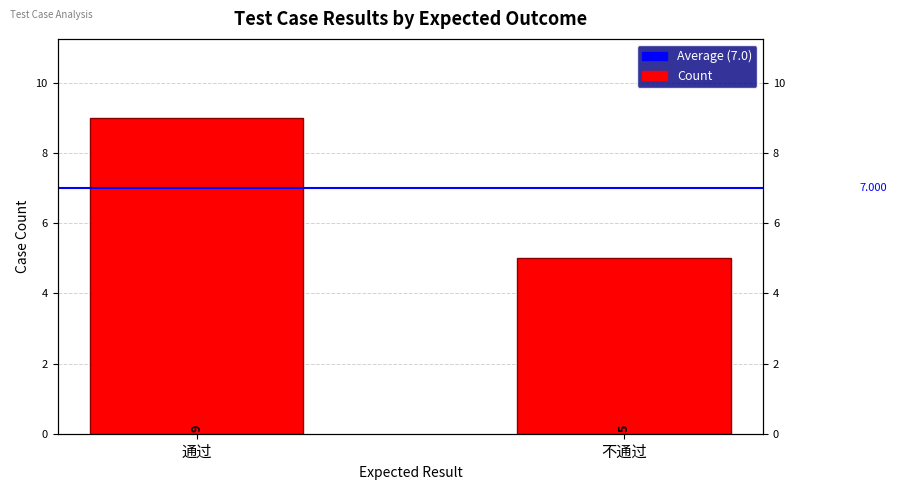

How many values are between 5 and 9?

2